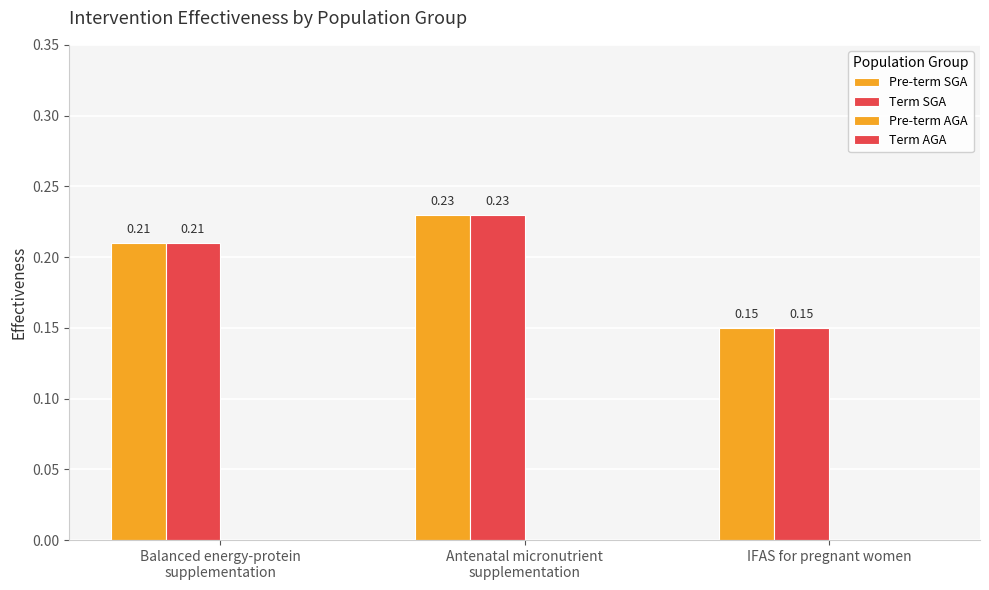

How many bars are there in each group?

2